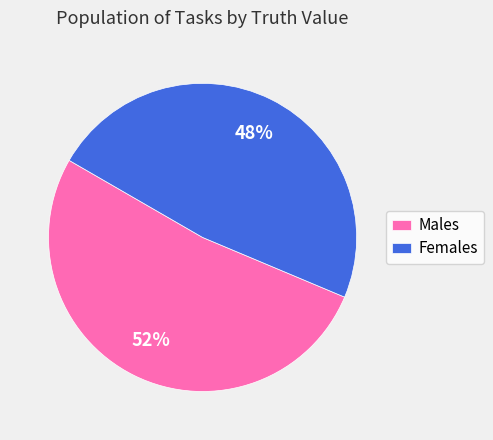

What percentage is the Females slice, to the nearest percent?

48%